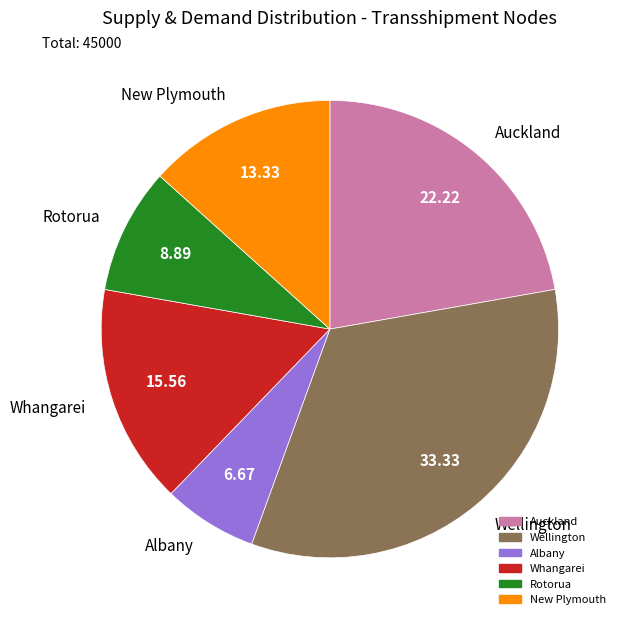

Combined, do Rotorua and Albany account for over 50%?

No